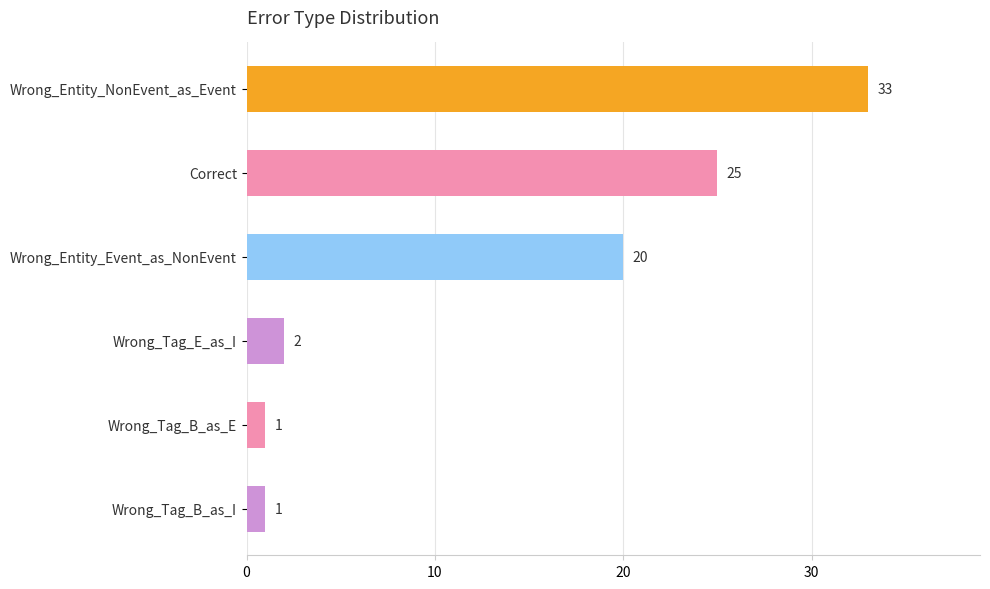

How many data points does each series have?

6